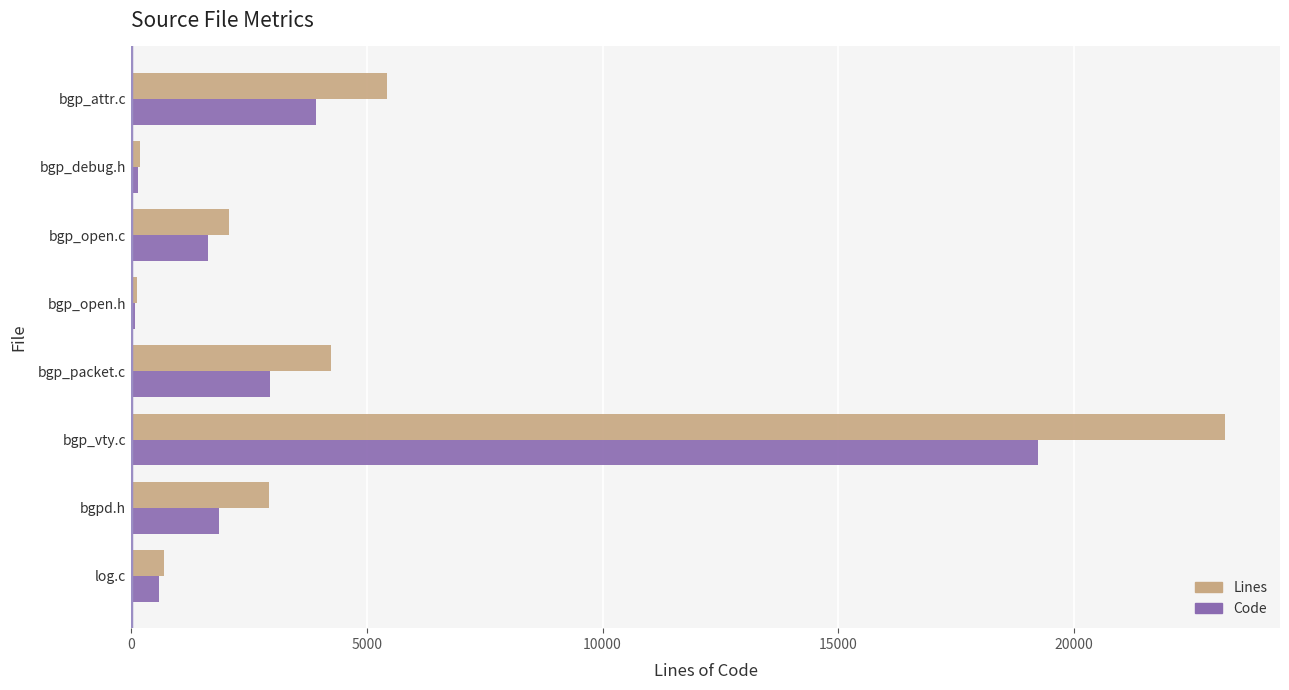

What is the average value of the Lines series?

4858